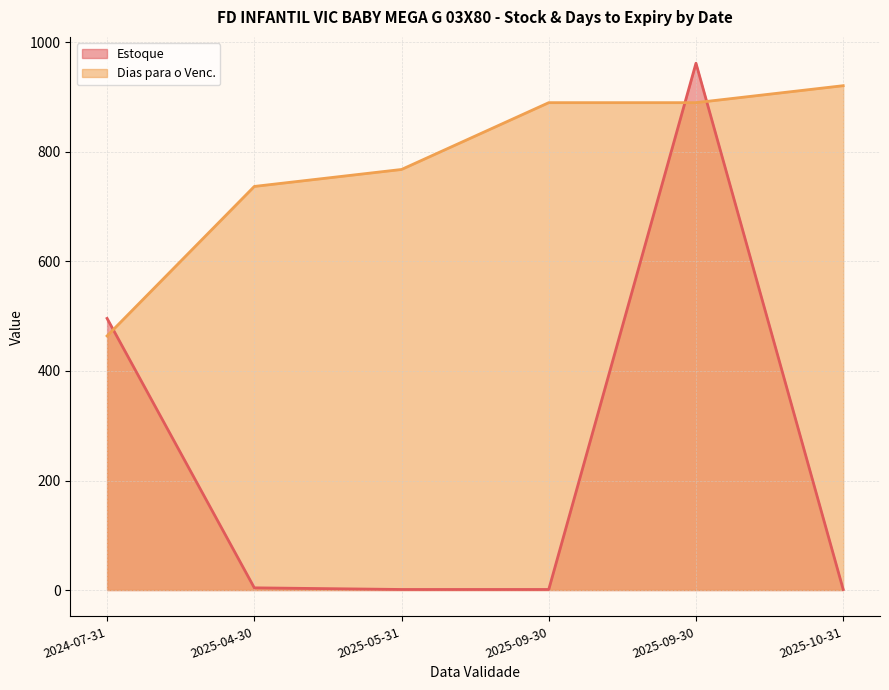

At how many categories does at least one series exceed 694?

5